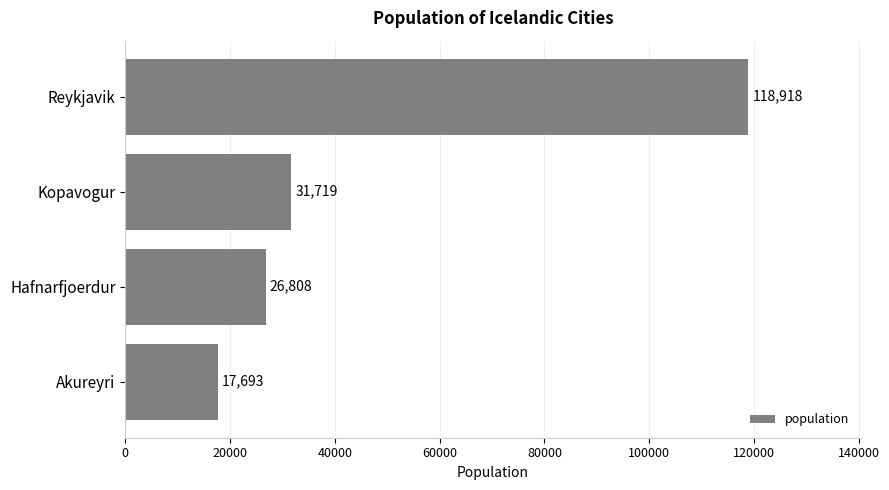

List the labels in order of value, smallest first.

Akureyri, Hafnarfjoerdur, Kopavogur, Reykjavik